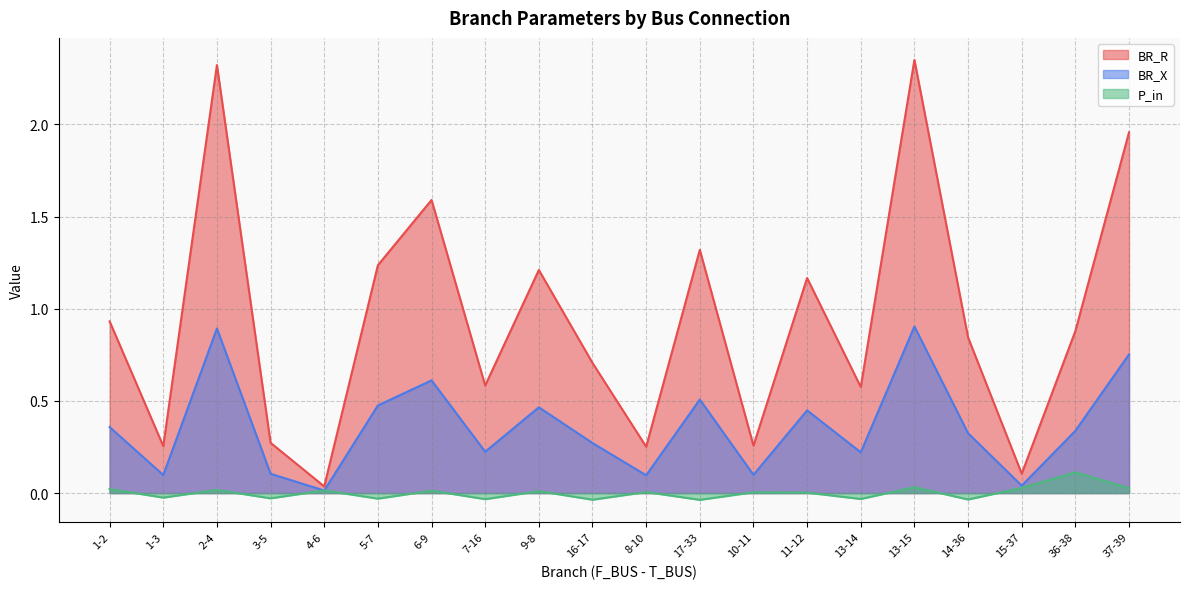

What is the label of the 4th point from the right?

14-36